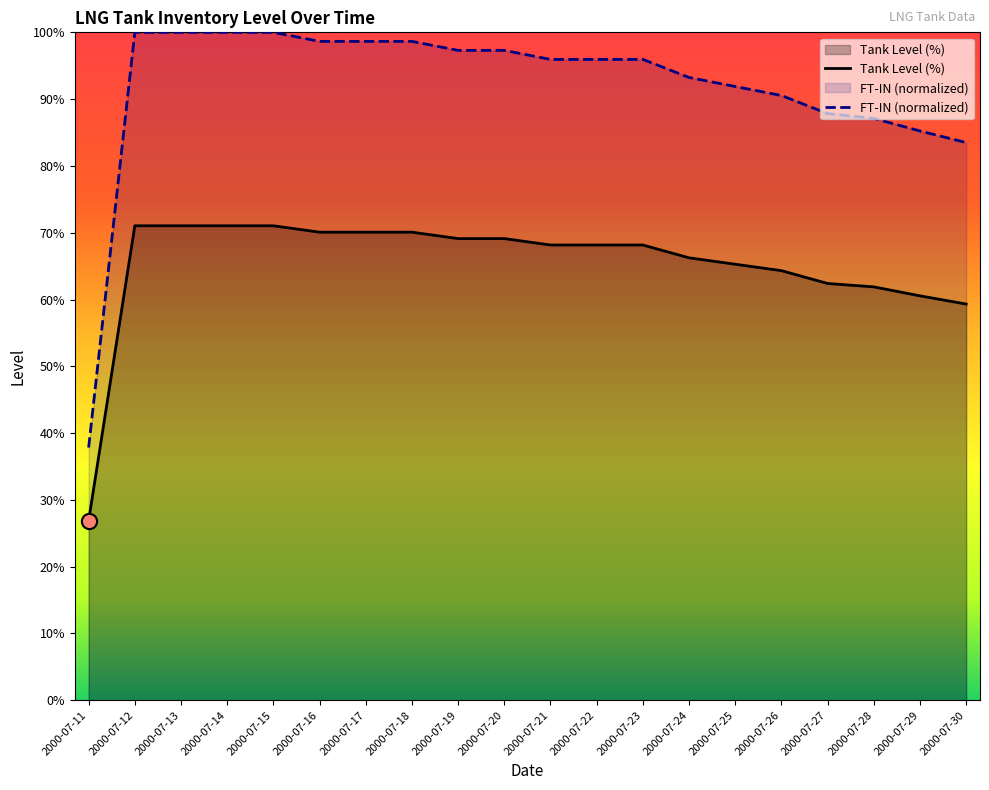

Which series contains the lowest Y value?

Tank Level (%)